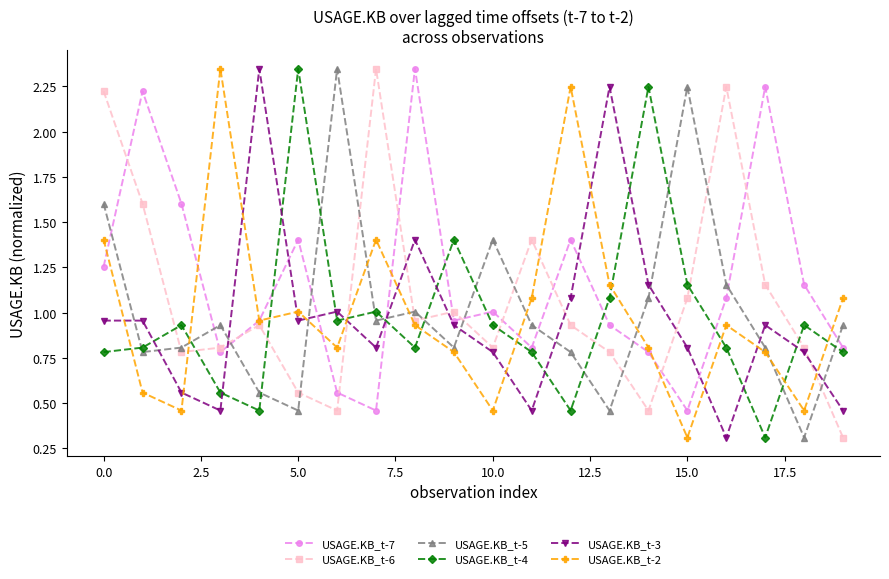

True or false: USAGE.KB_t-2 has more than 2 points higher than both neighbors.

True